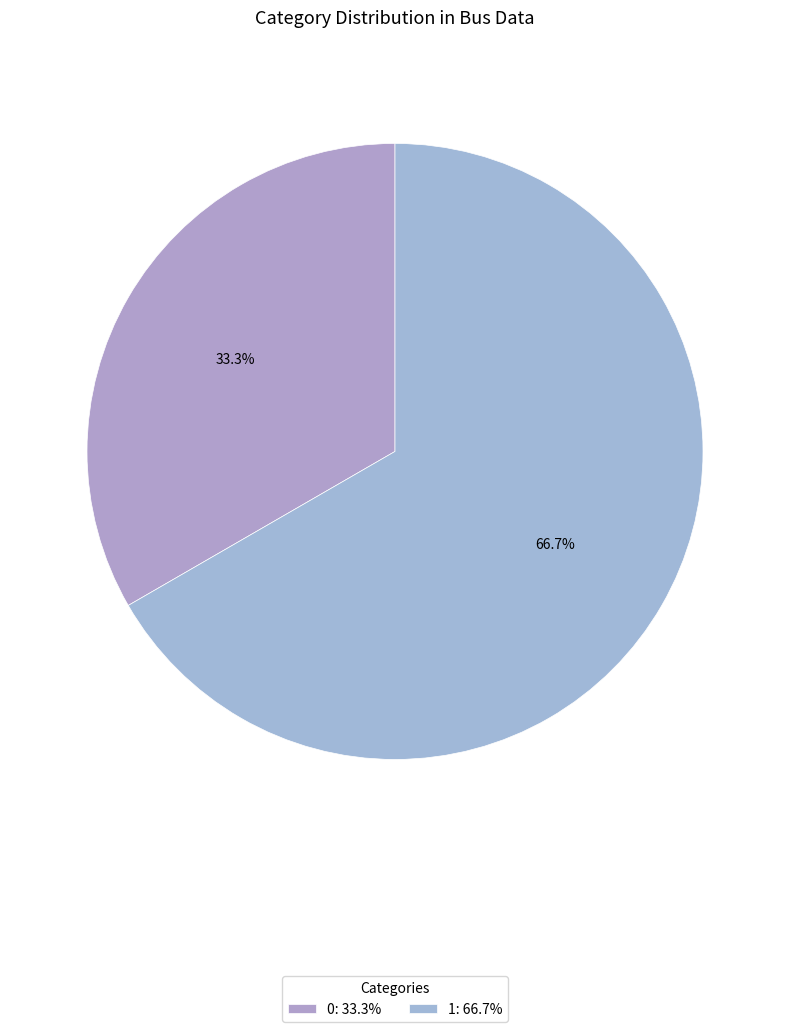

Which category accounts for the majority?

1